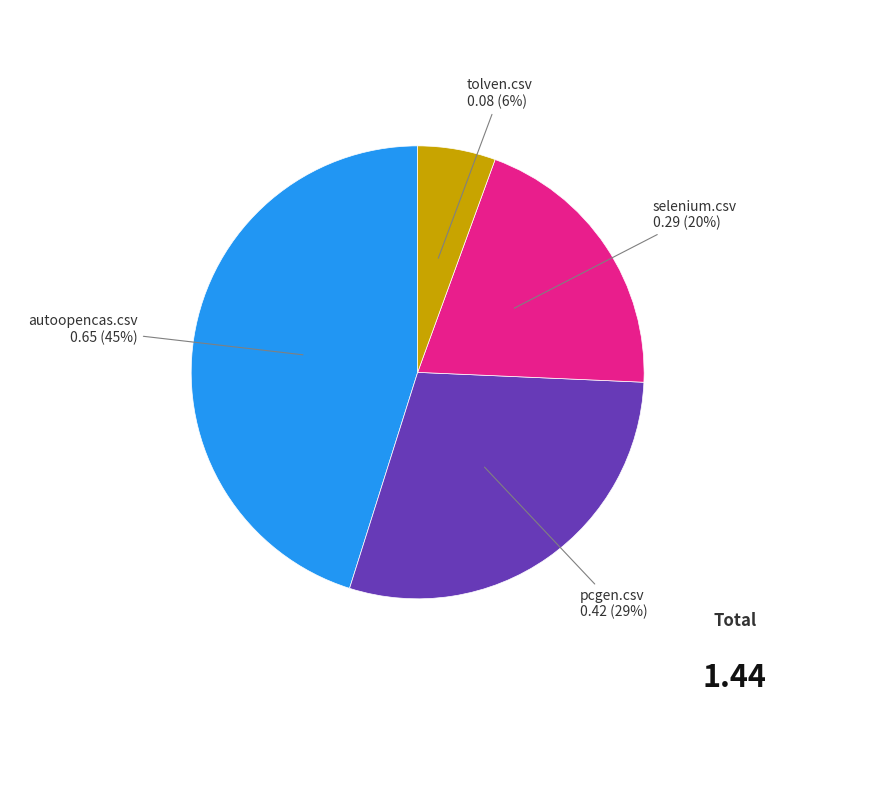

Is there any slice that represents more than half of the pie?

No